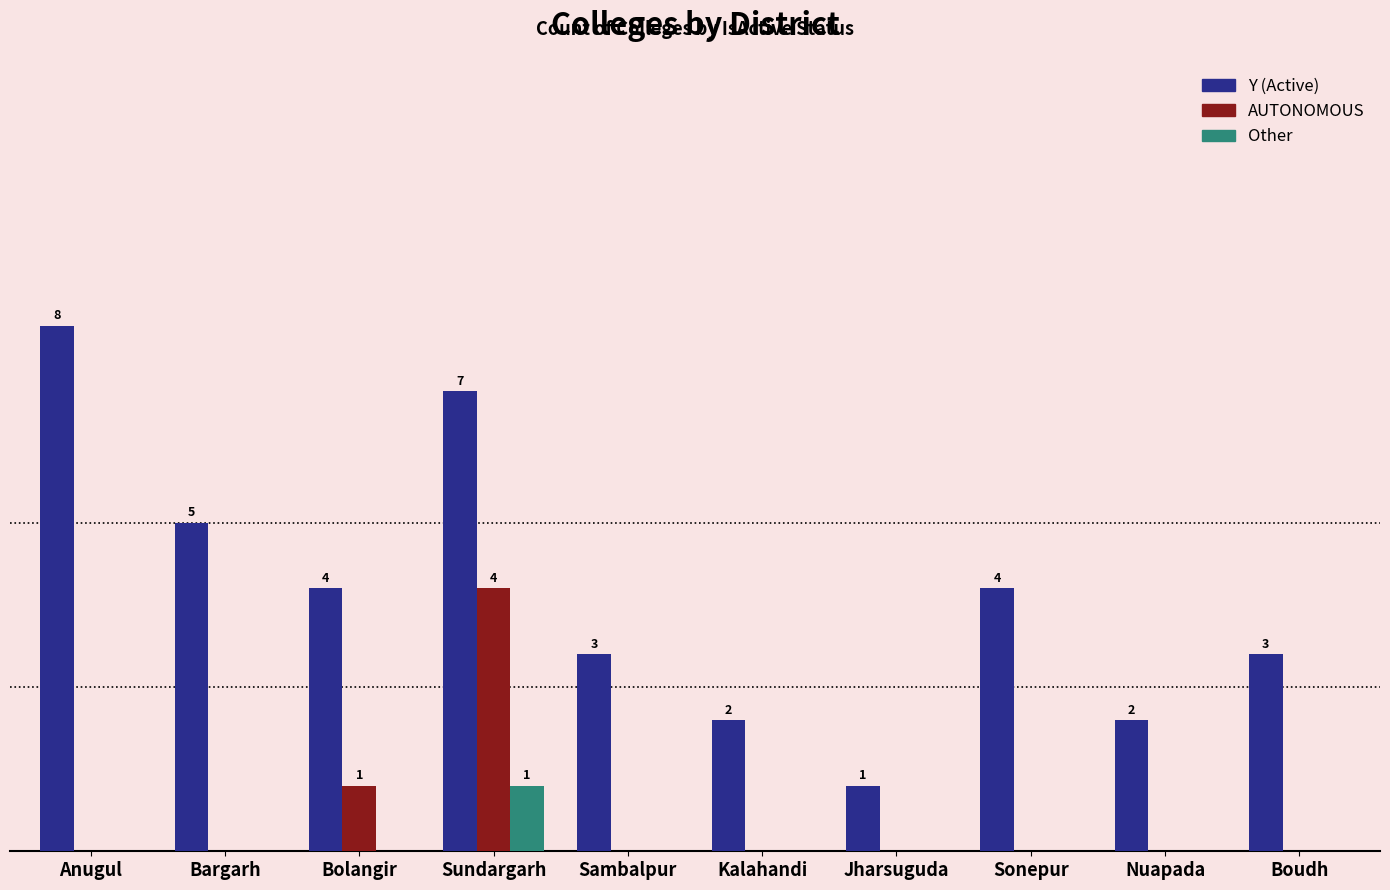

Which series has the largest range (max minus min)?

Y (Active)